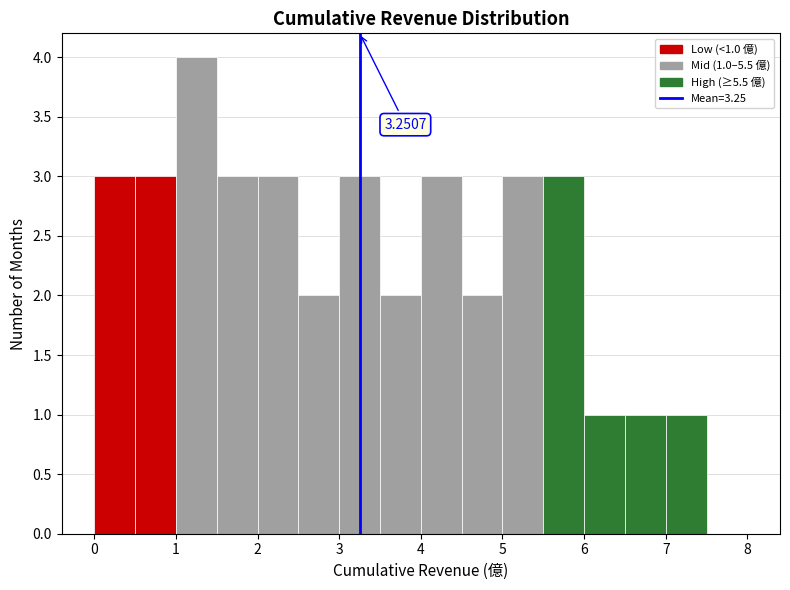

Over which range of the x-axis is the bar tallest?

1.0 to 1.5